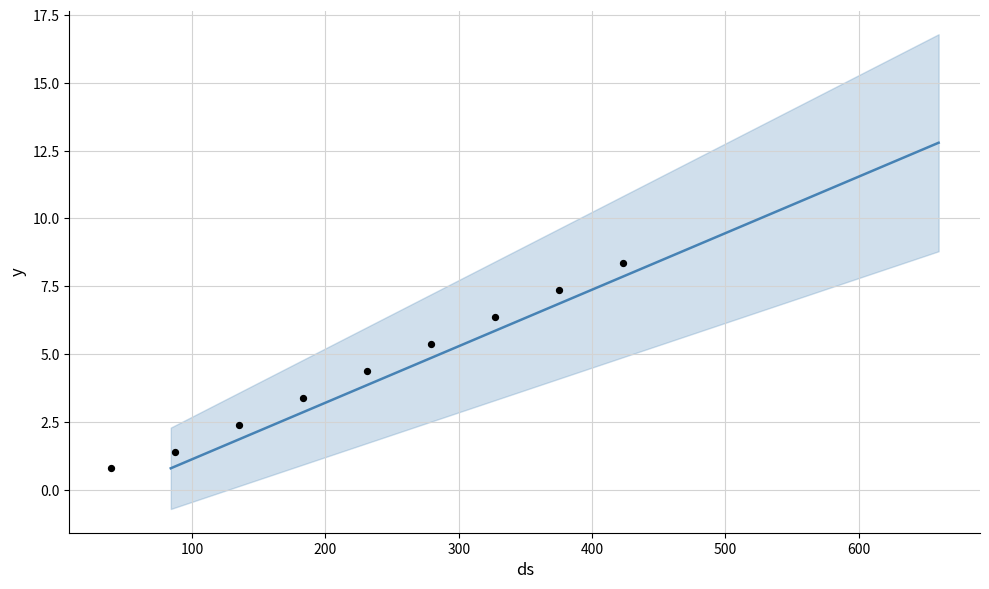

What is the change in value from 180 to 324?

+3.0